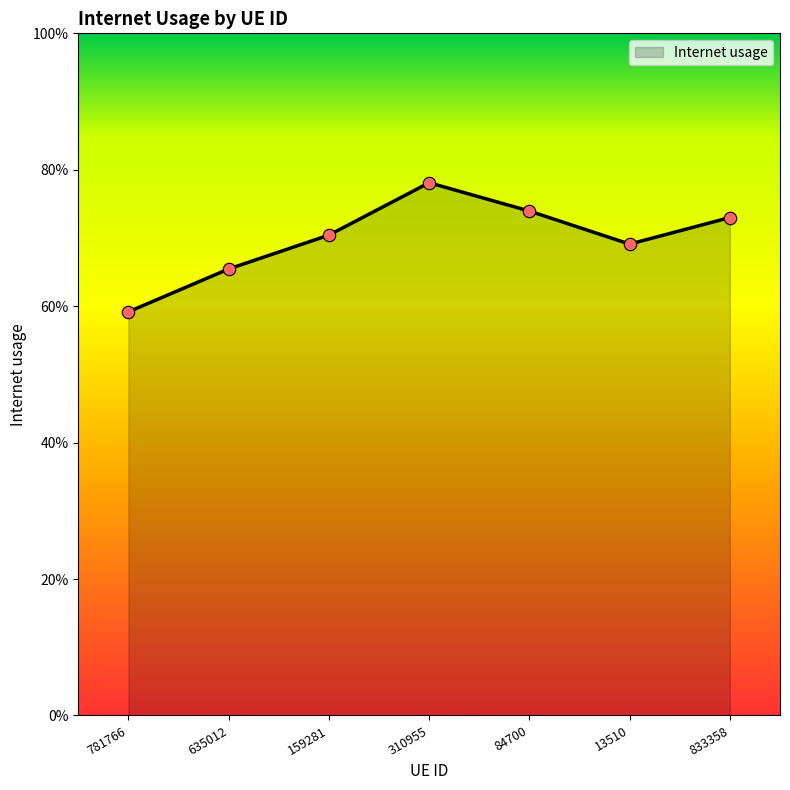

Between 13510 and 833358, which is larger?

833358